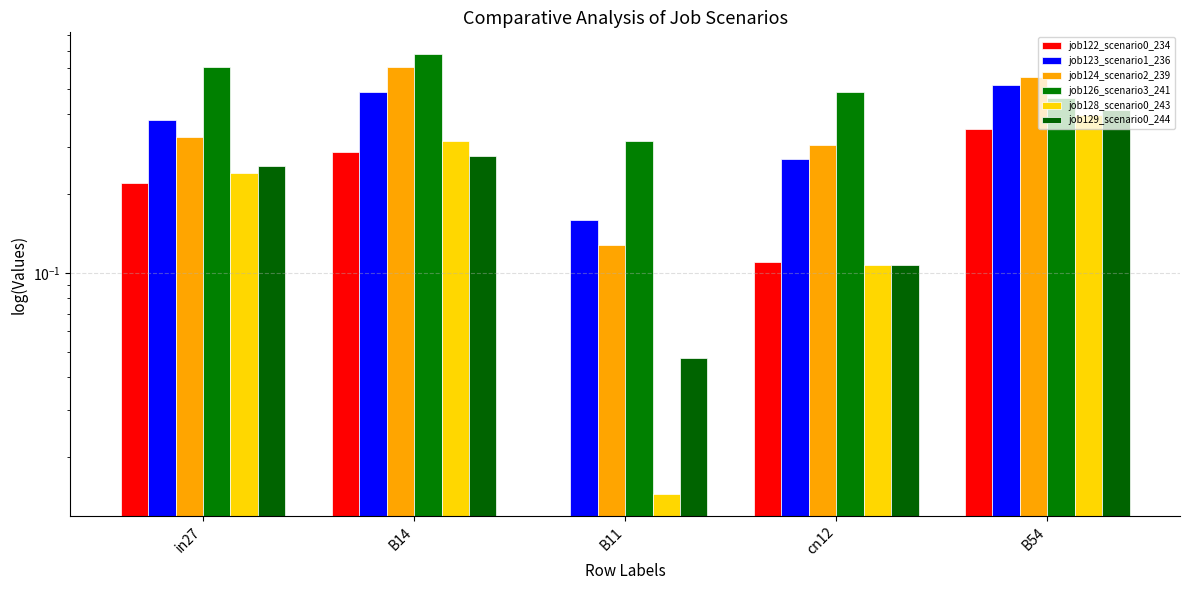

The value of job129_scenario0_244 at B11 is 0.1. True or false?

False